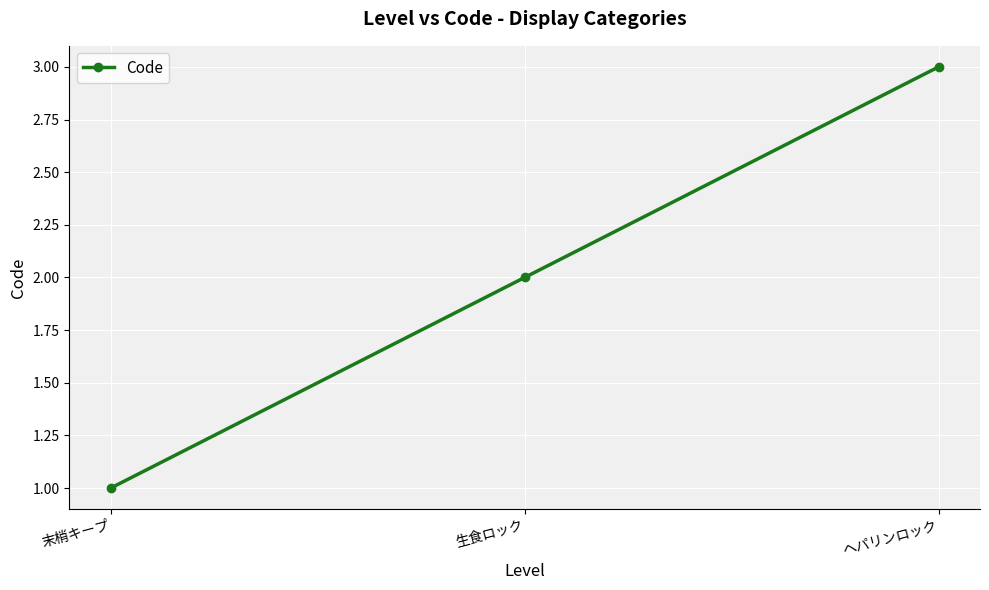

Is it true that the value at ヘパリンロック is 2?

False